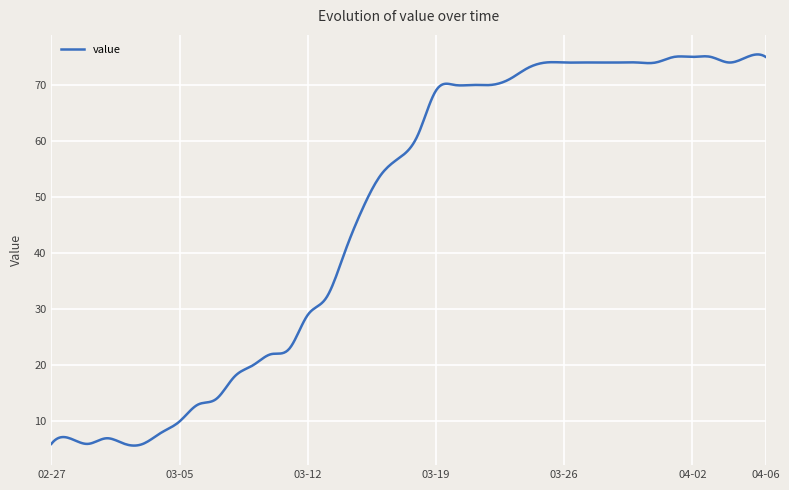

What is the difference between the maximum and minimum values?

69.7